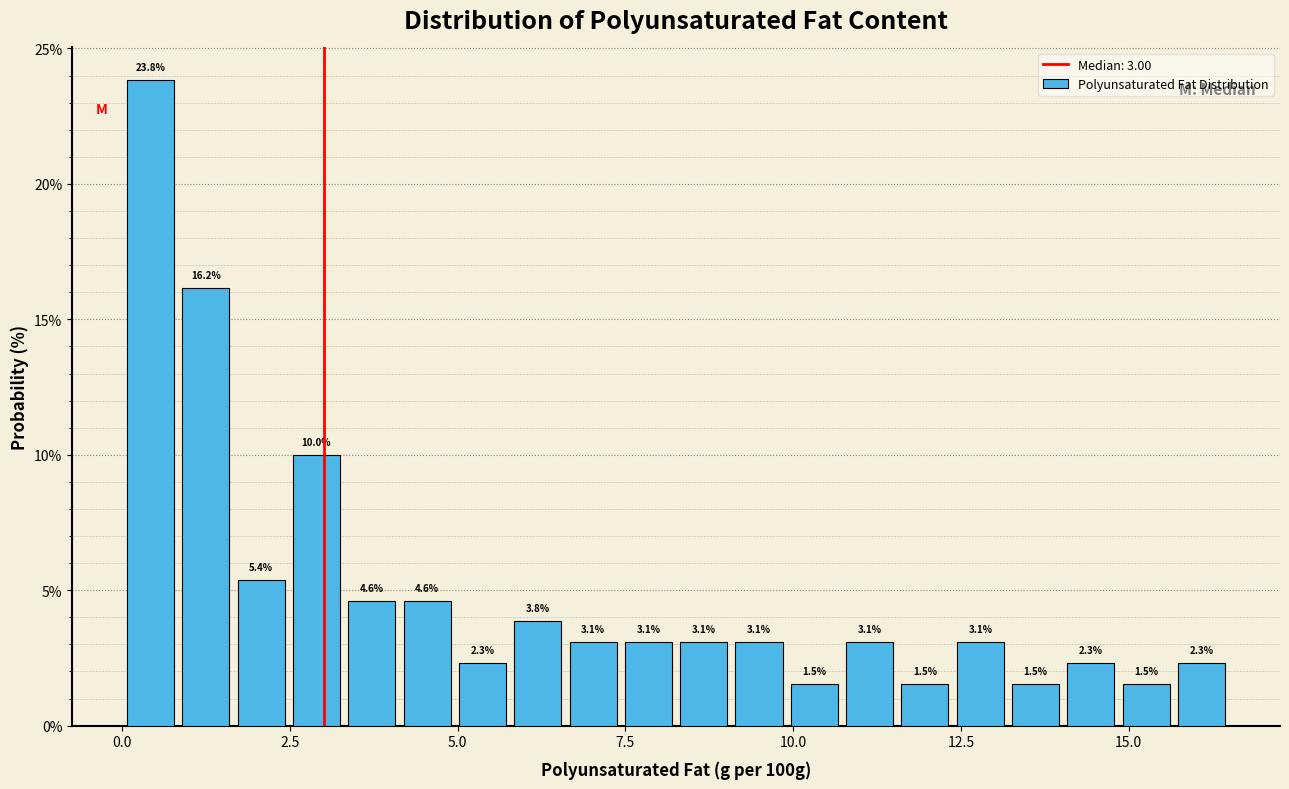

Around what value on the x-axis is the tallest bar? Give the approximate position of its centre, as read against the axis.

0.5